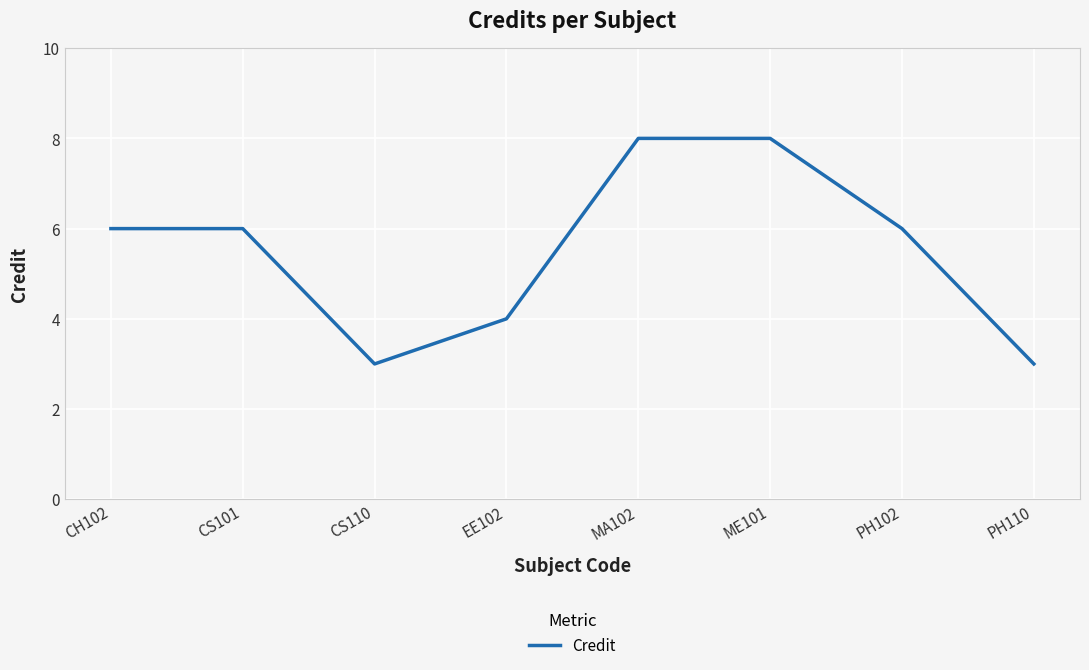

What is the maximum value shown in the chart?

8